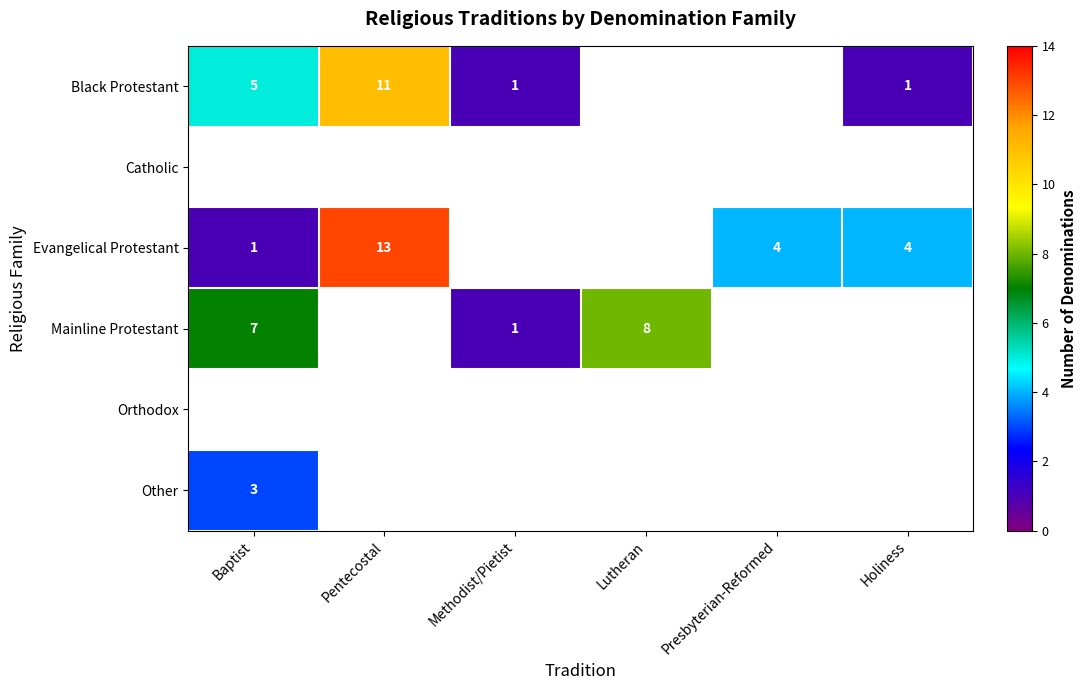

At how many categories does at least one series exceed 8?

1